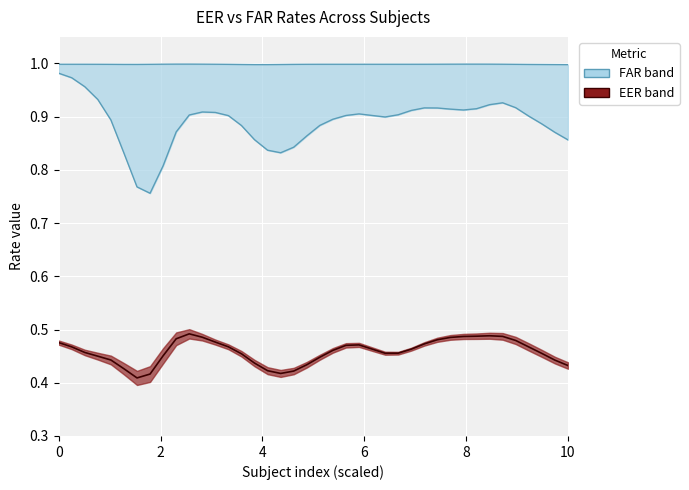

What is the total value across all series at 38?

2.3